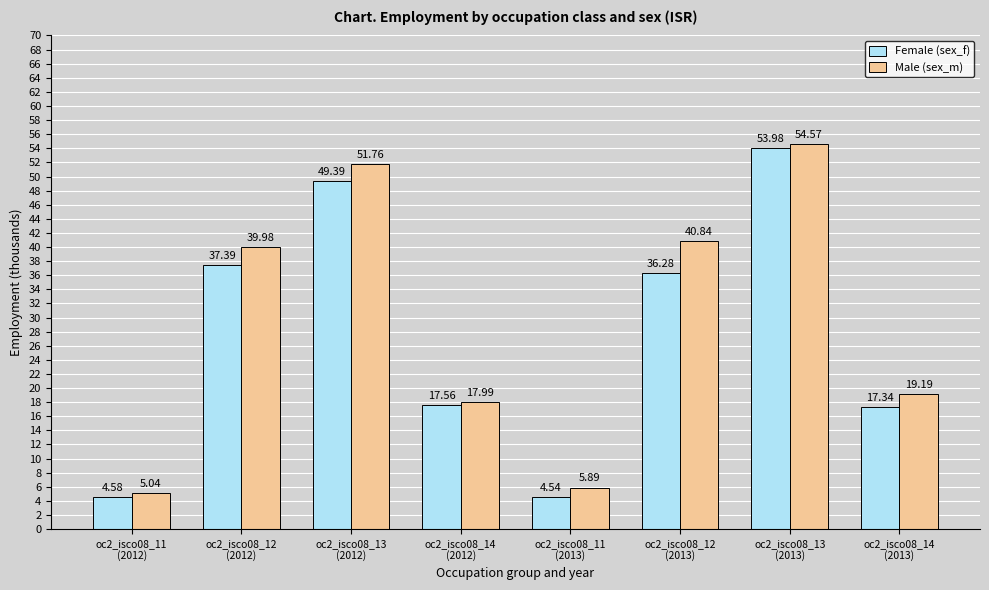

Does the chart contain stacked bars?

No